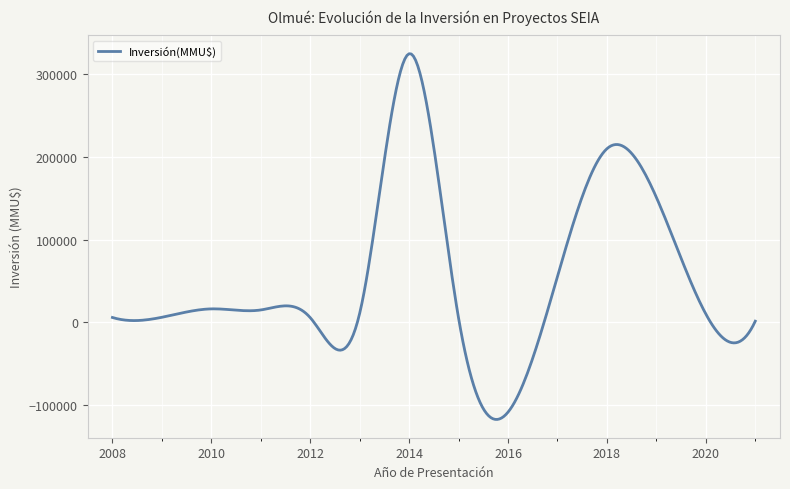

How many series are shown in this chart?

1